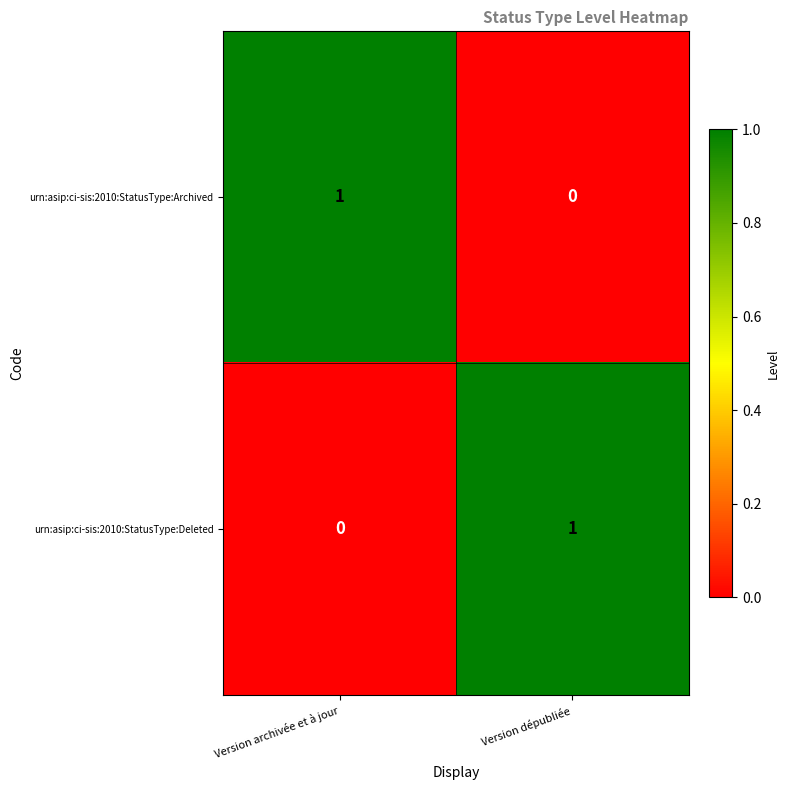

Rank the series at Version dépubliée from lowest to highest value.

urn:asip:ci-sis:2010:StatusType:Archived, urn:asip:ci-sis:2010:StatusType:Deleted